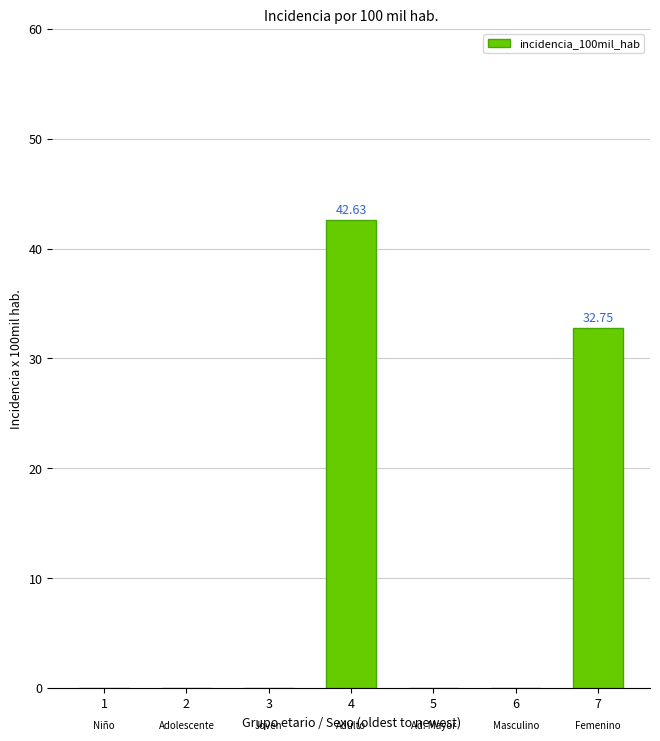

What is the maximum value shown in the chart?

42.6